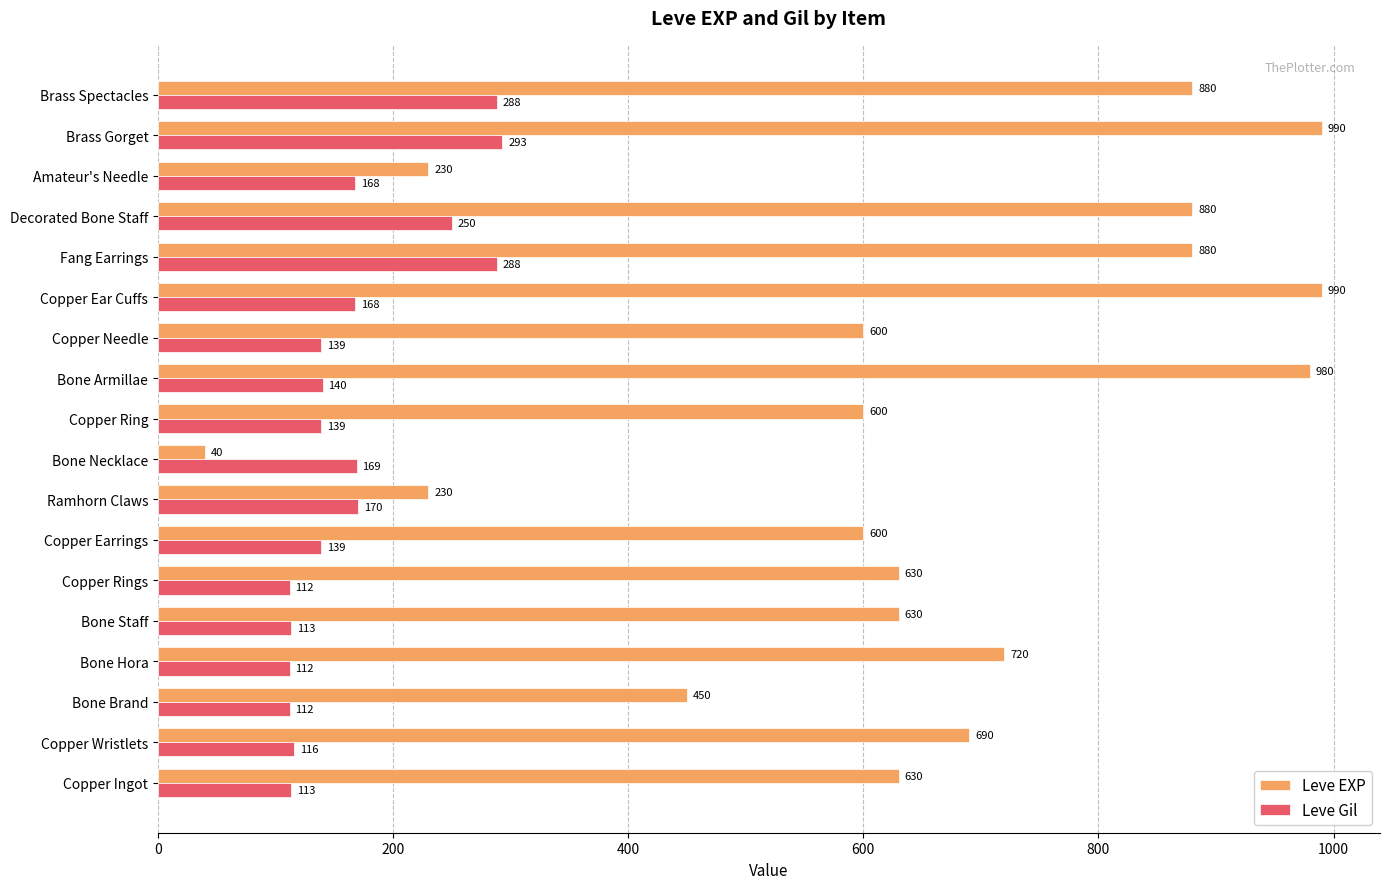

Where is Leve EXP nearest to the value 515?

Bone Brand